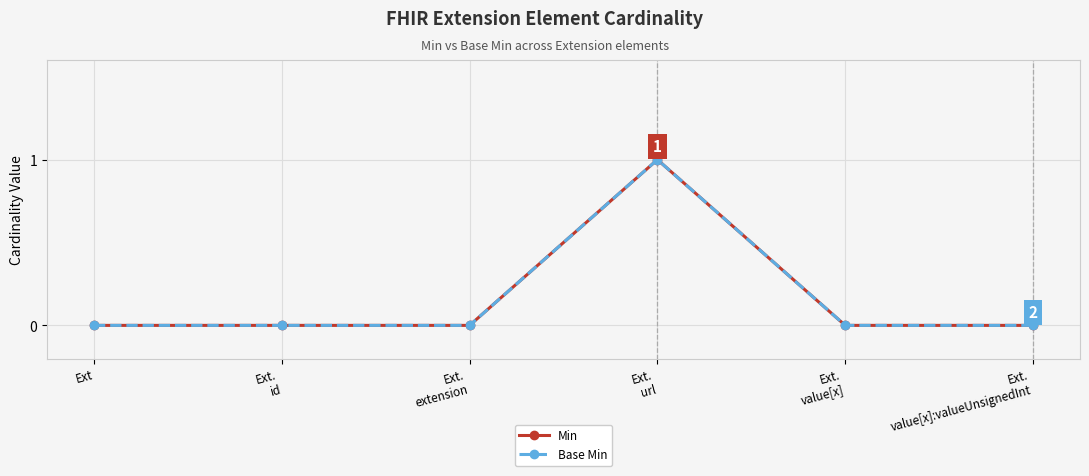

Does the chart have visible grid lines?

Yes